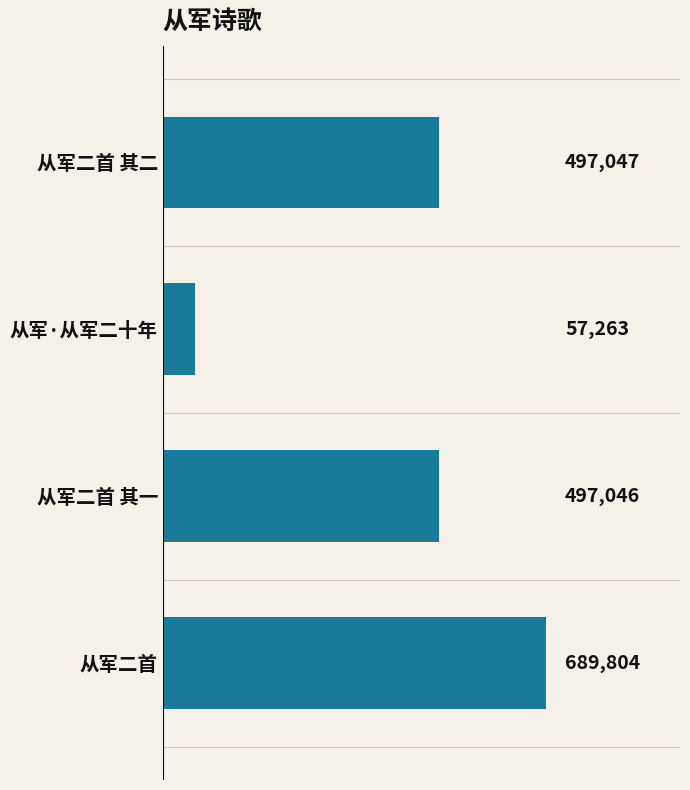

Reading top to bottom, what are all the values shown in this chart?

497047	57263	497046	689804